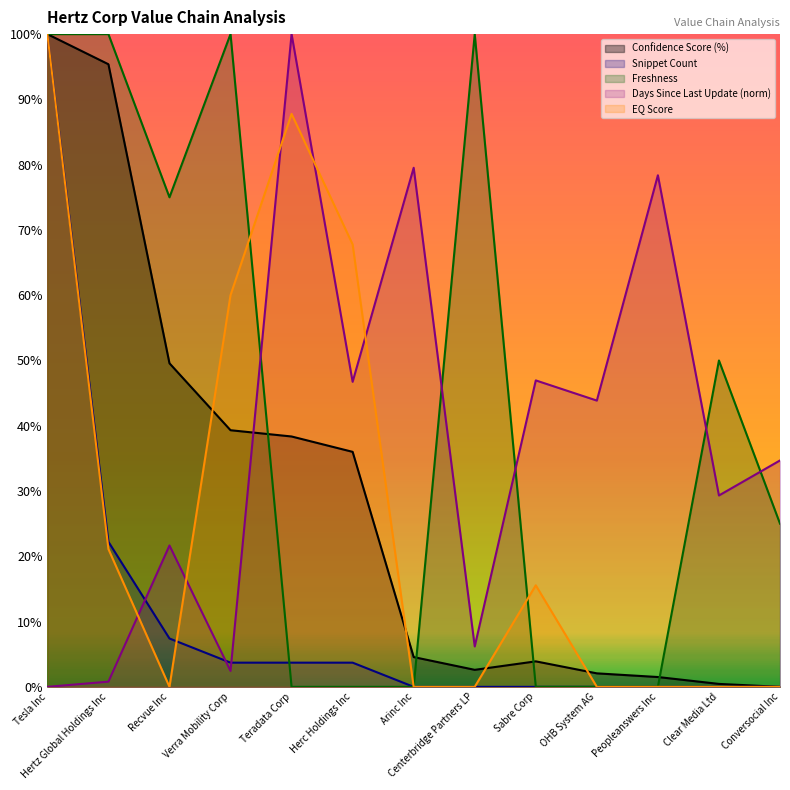

True or false: Days Since Last Update has more than 1 points higher than both neighbors.

True